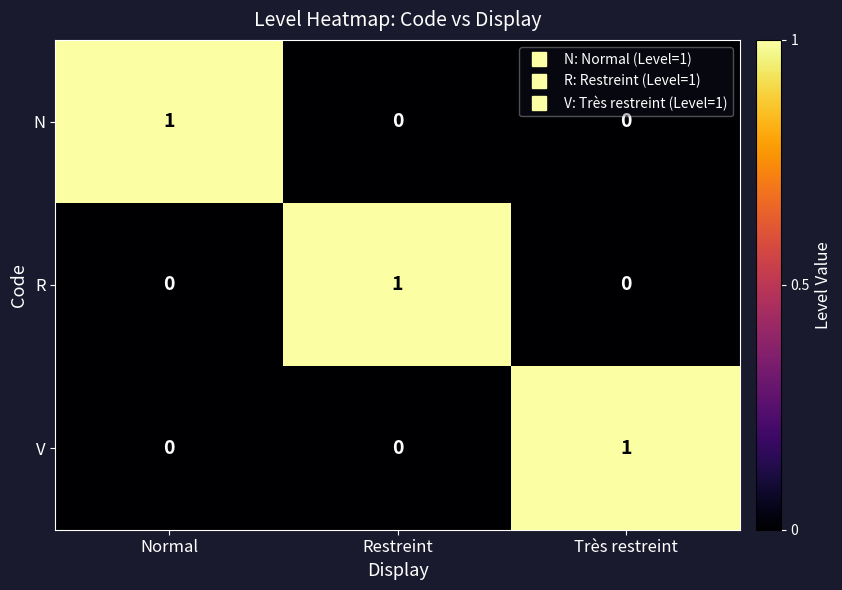

The V series shows -1 at Restreint. True or false?

False